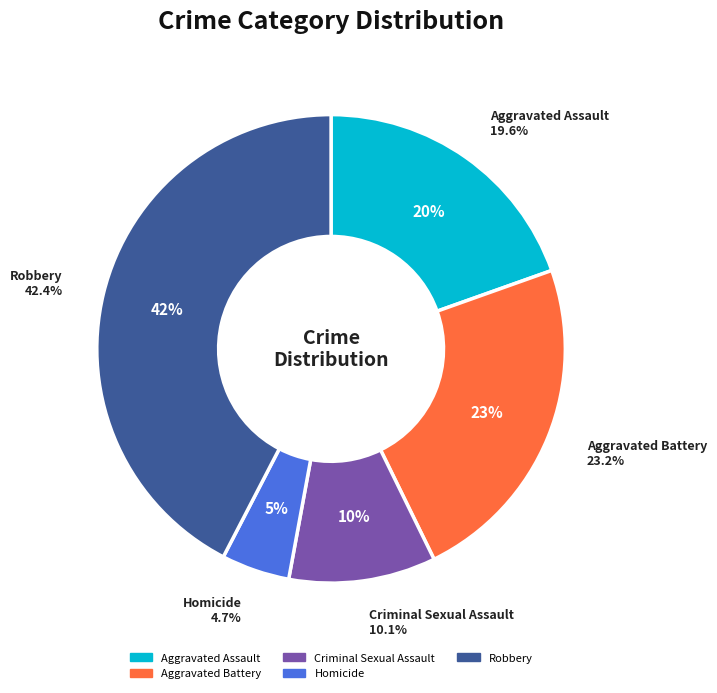

What is the total percentage of Robbery and Homicide?

47.1%